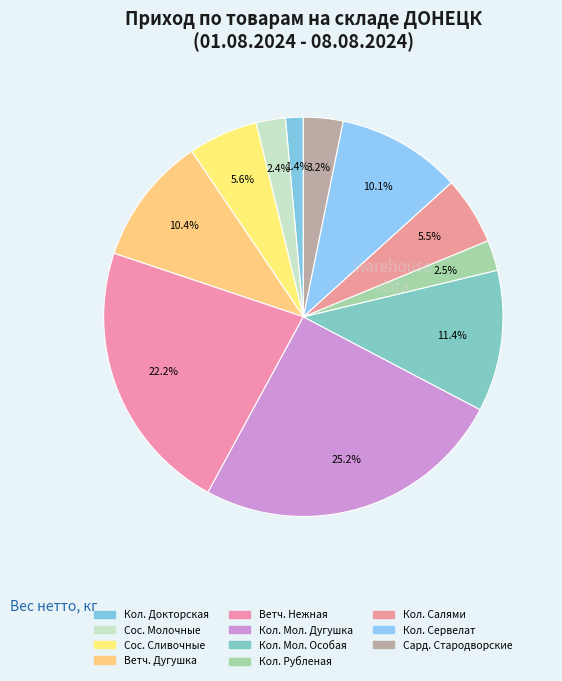

Which slice is the largest?

Колбаса Молочная Дугушка